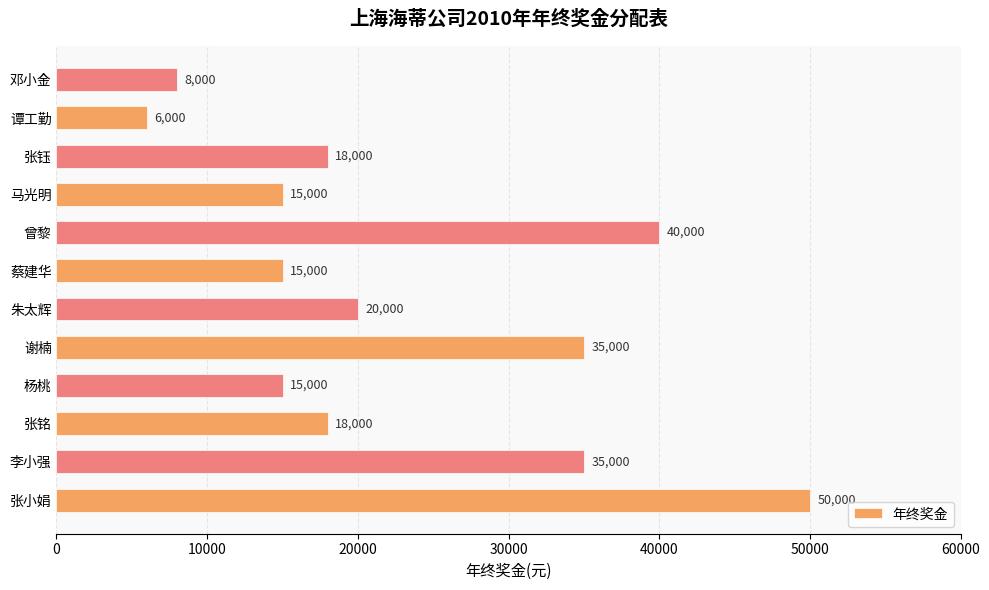

What value does the data have at 邓小金, to the nearest 100?

8000